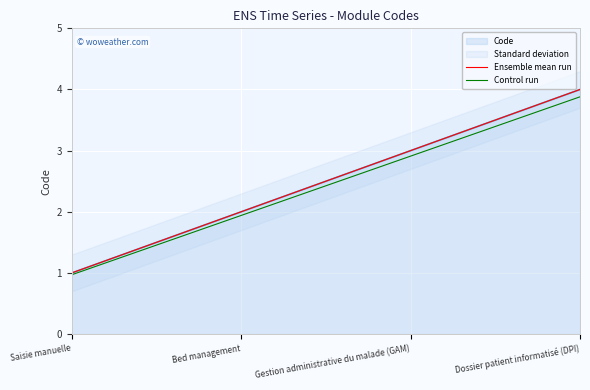

How many data points in Ensemble mean run are above 3?

1